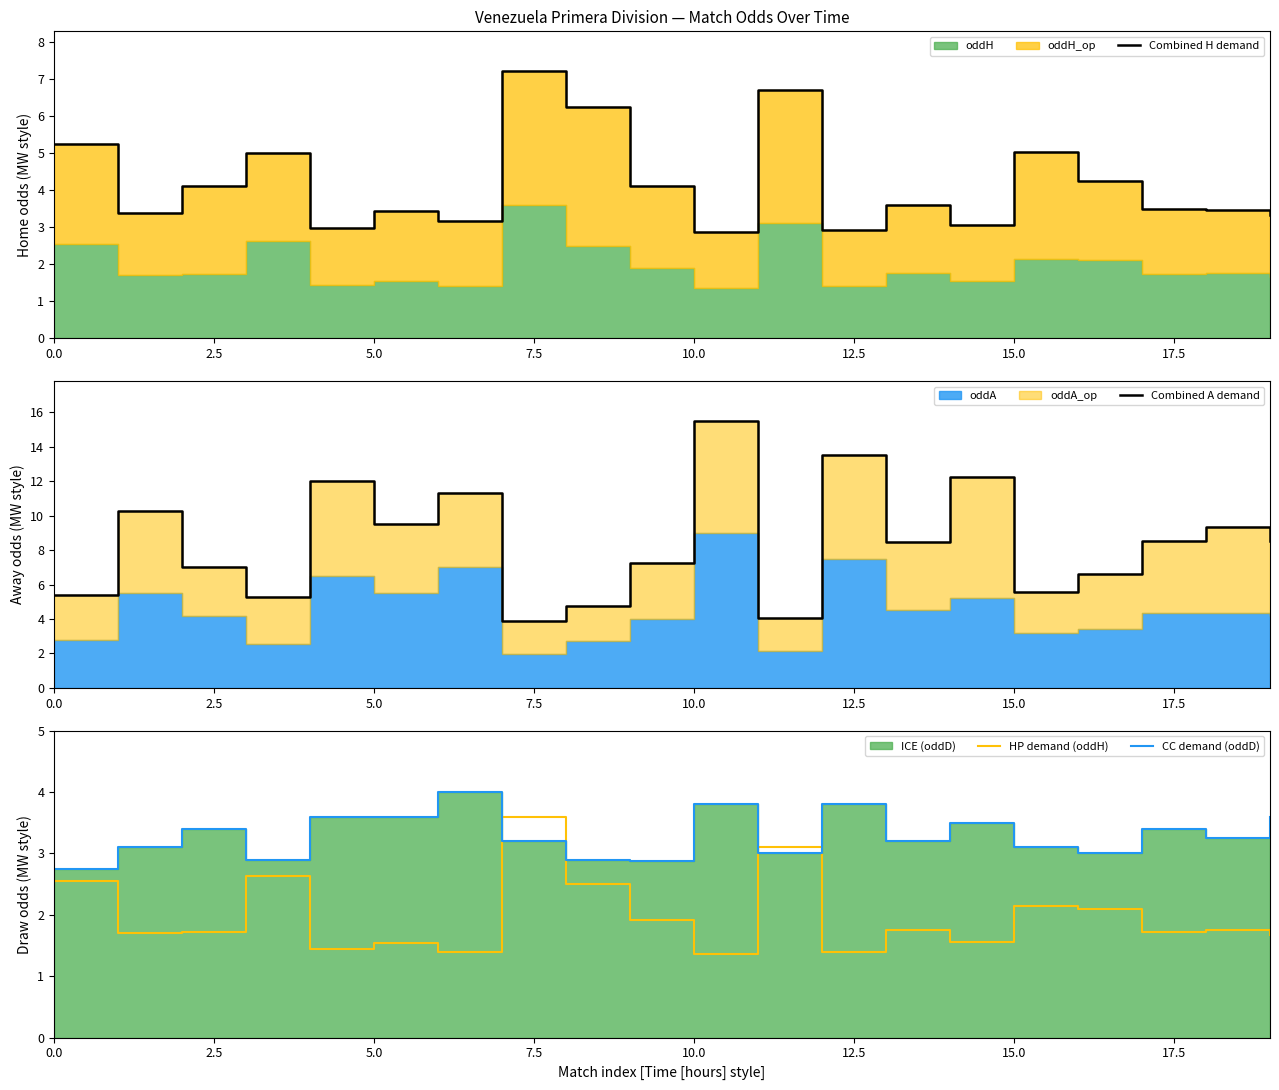

What is the spread (max minus min) of values at 13?

6.8